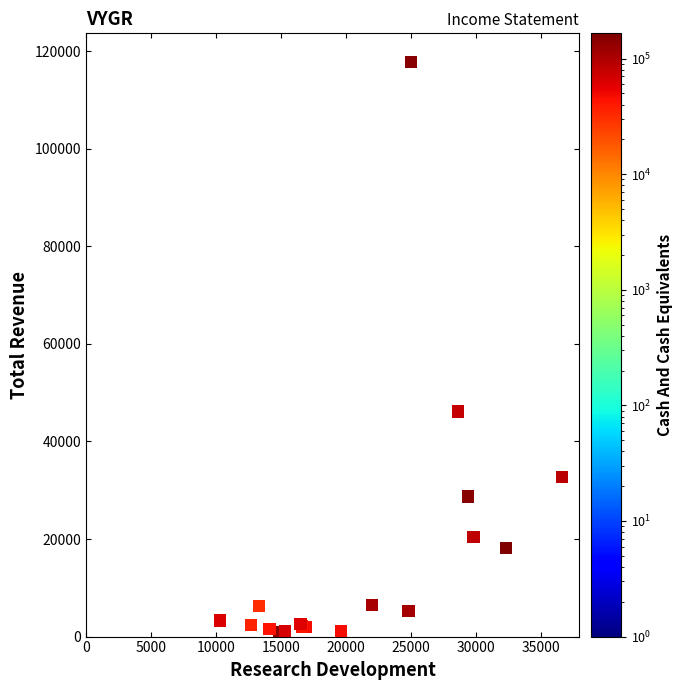

What Y value in the scatter plot is closest to 59350?

46100